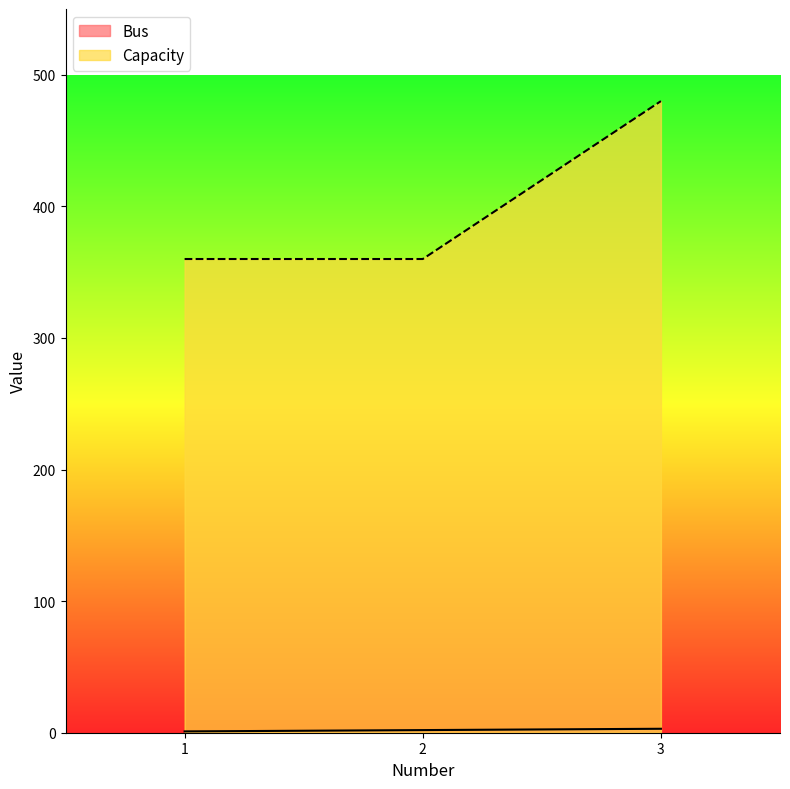

Which series has the largest total across all categories?

Capacity